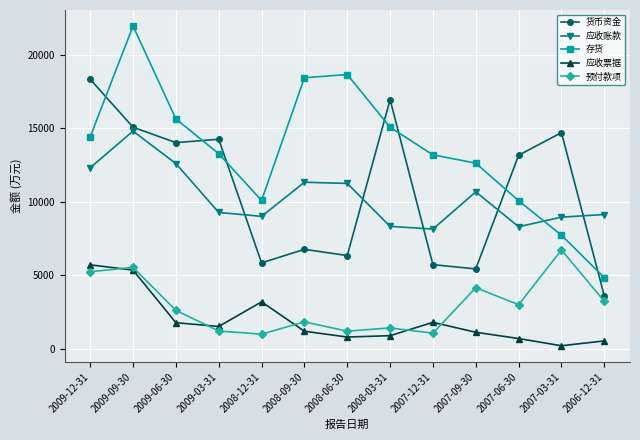

What position from the right is 2009-09-30?

12